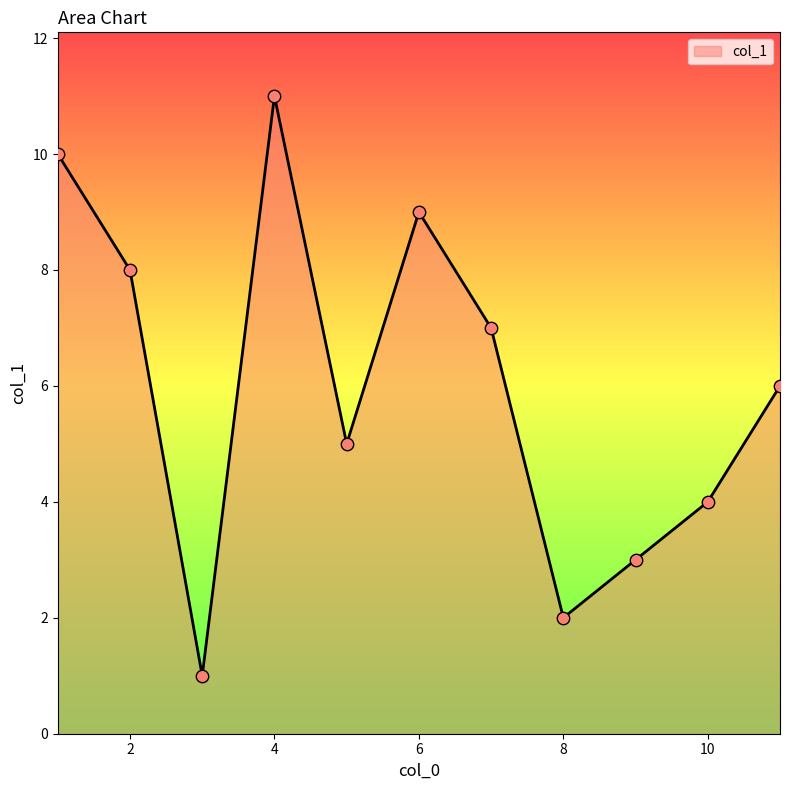

What is the greatest value displayed?

11